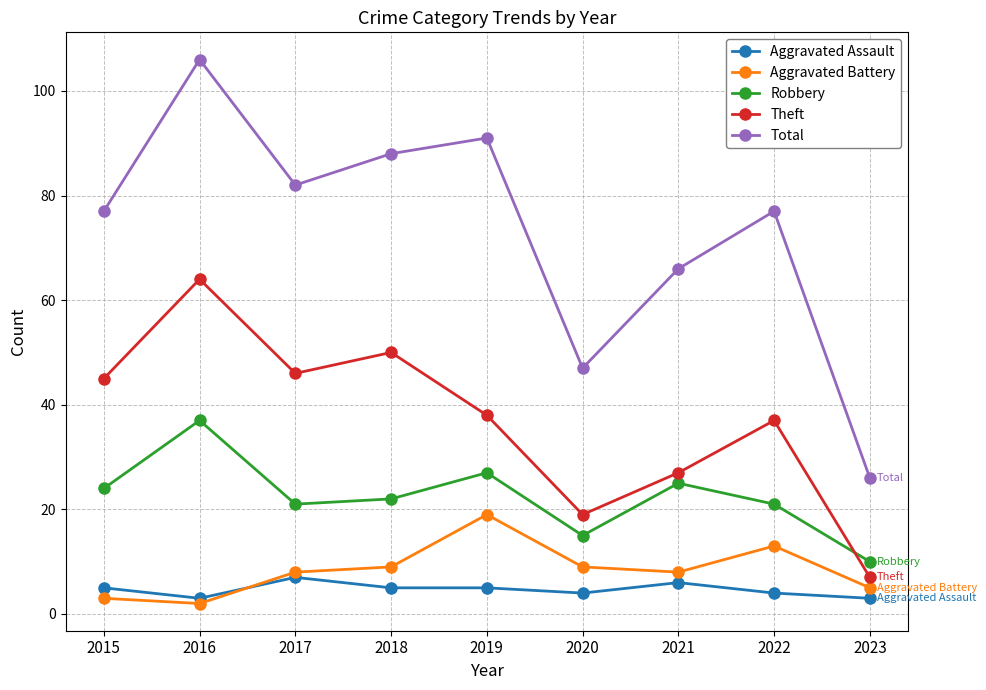

Does the chart display data point markers on the line(s)?

Yes